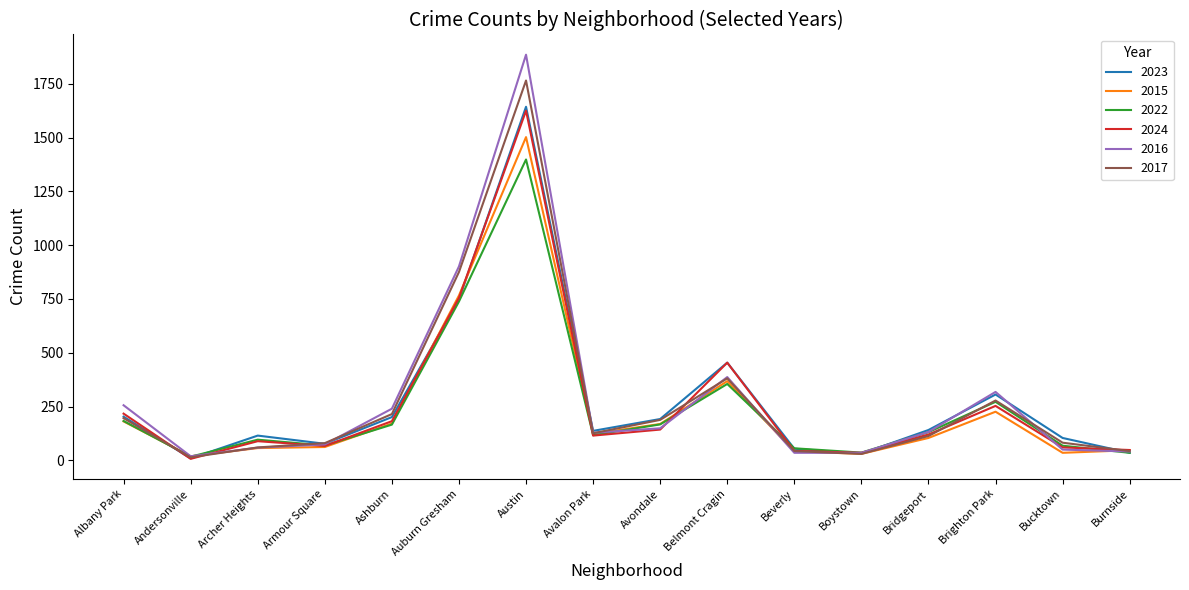

Between Ashburn and Auburn Gresham, which series saw the biggest shift?

2016